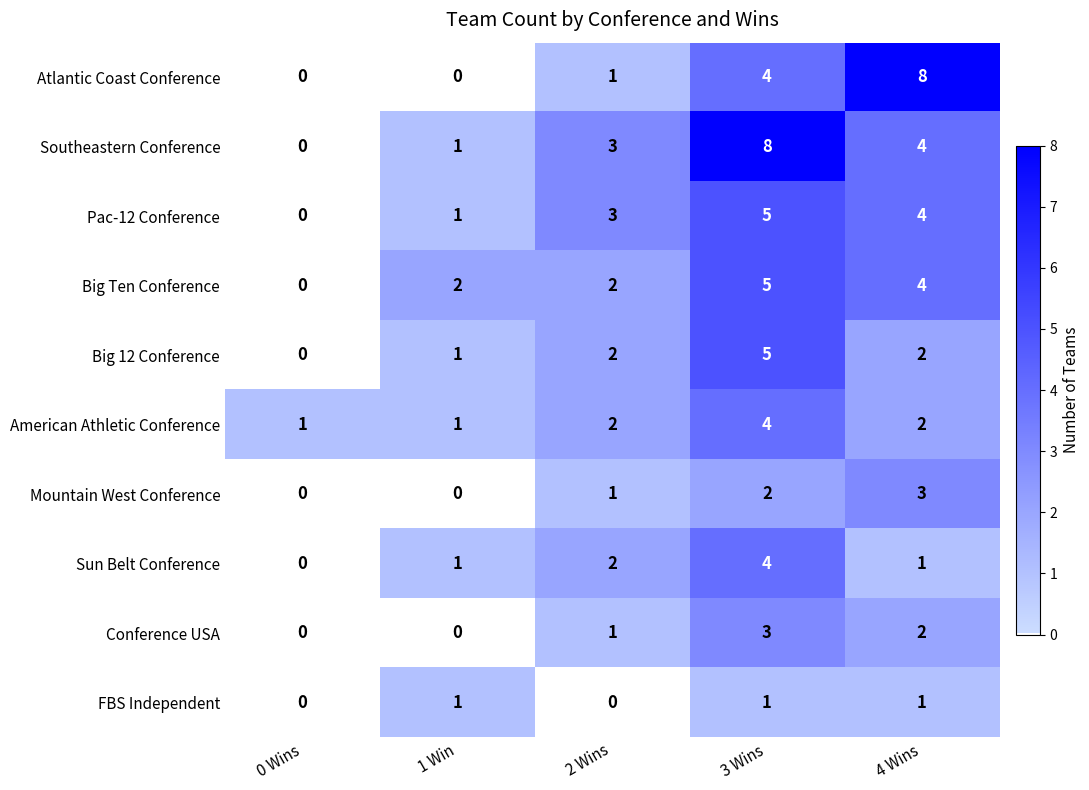

What is the spread (max minus min) of values at 2 Wins?

3